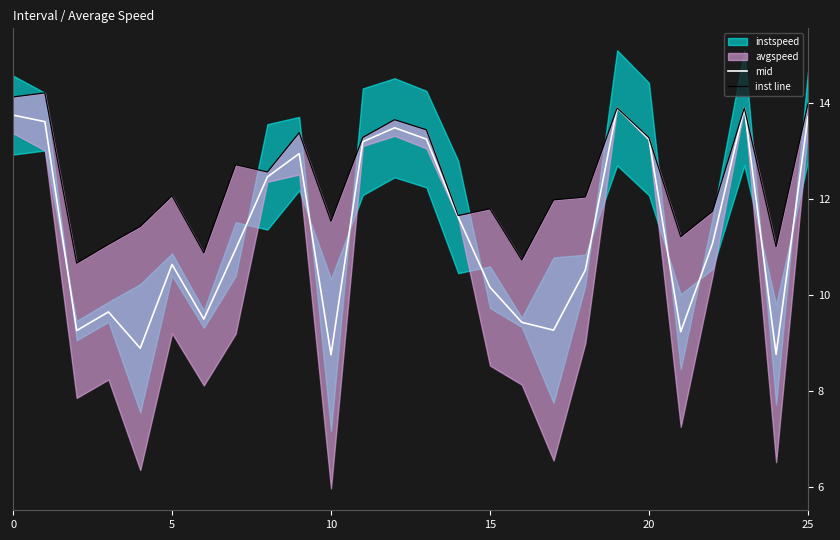

True or false: mid and inst line intersect in this chart.

False